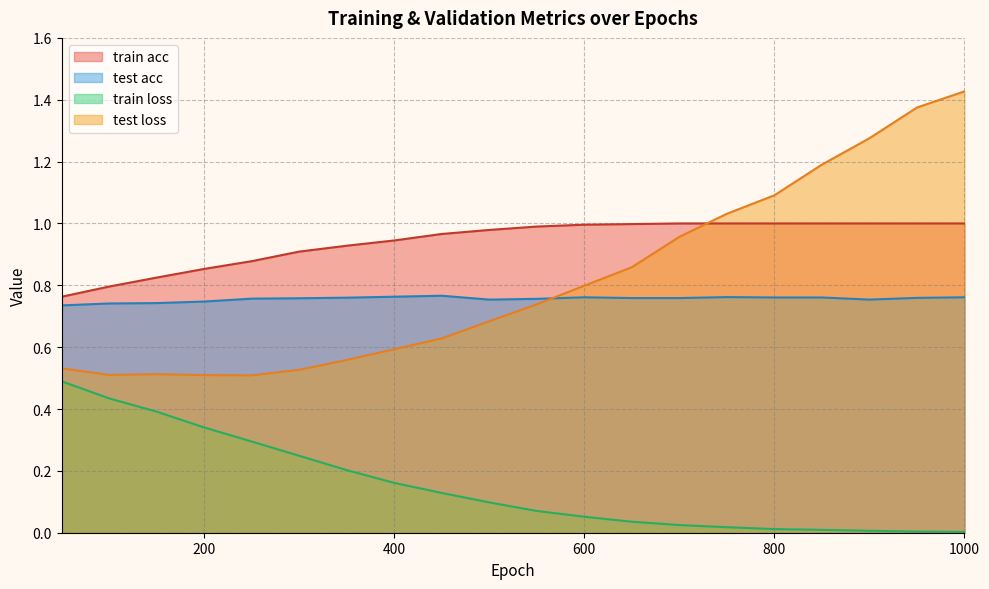

Rank the categories by test loss value from highest to lowest.

1000, 950, 900, 850, 800, 750, 700, 650, 600, 550, 500, 450, 400, 350, 50, 300, 150, 100, 200, 250